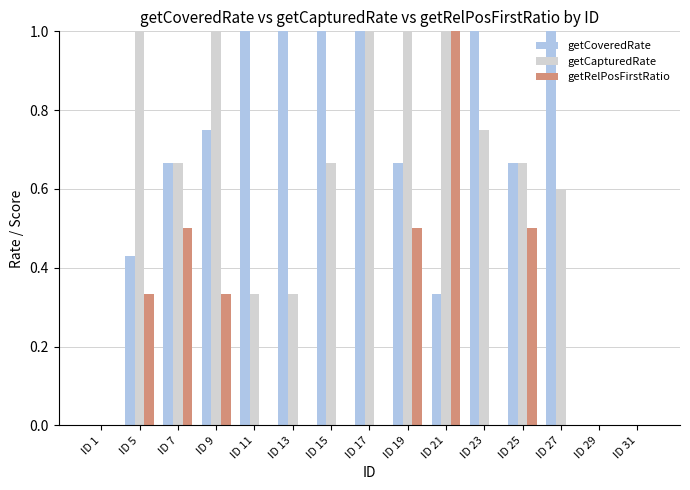

Between ID 1 and ID 23, which series saw the biggest shift?

getCoveredRate